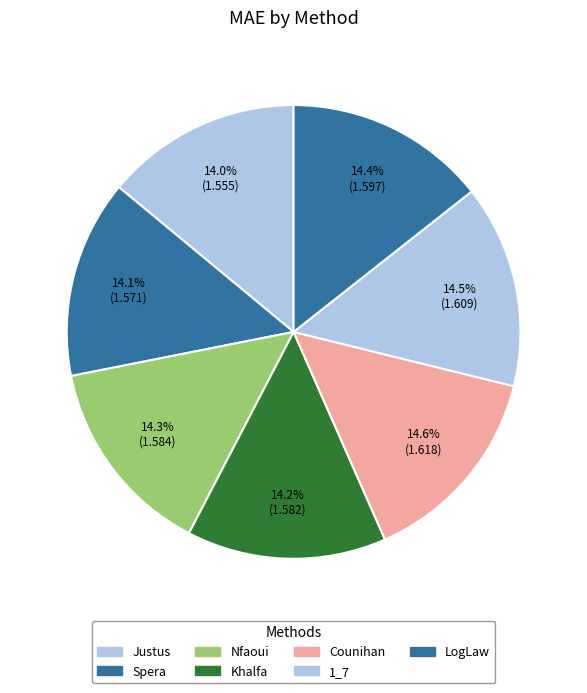

To the nearest percent, what is the difference between the largest and smallest slice percentages?

1%